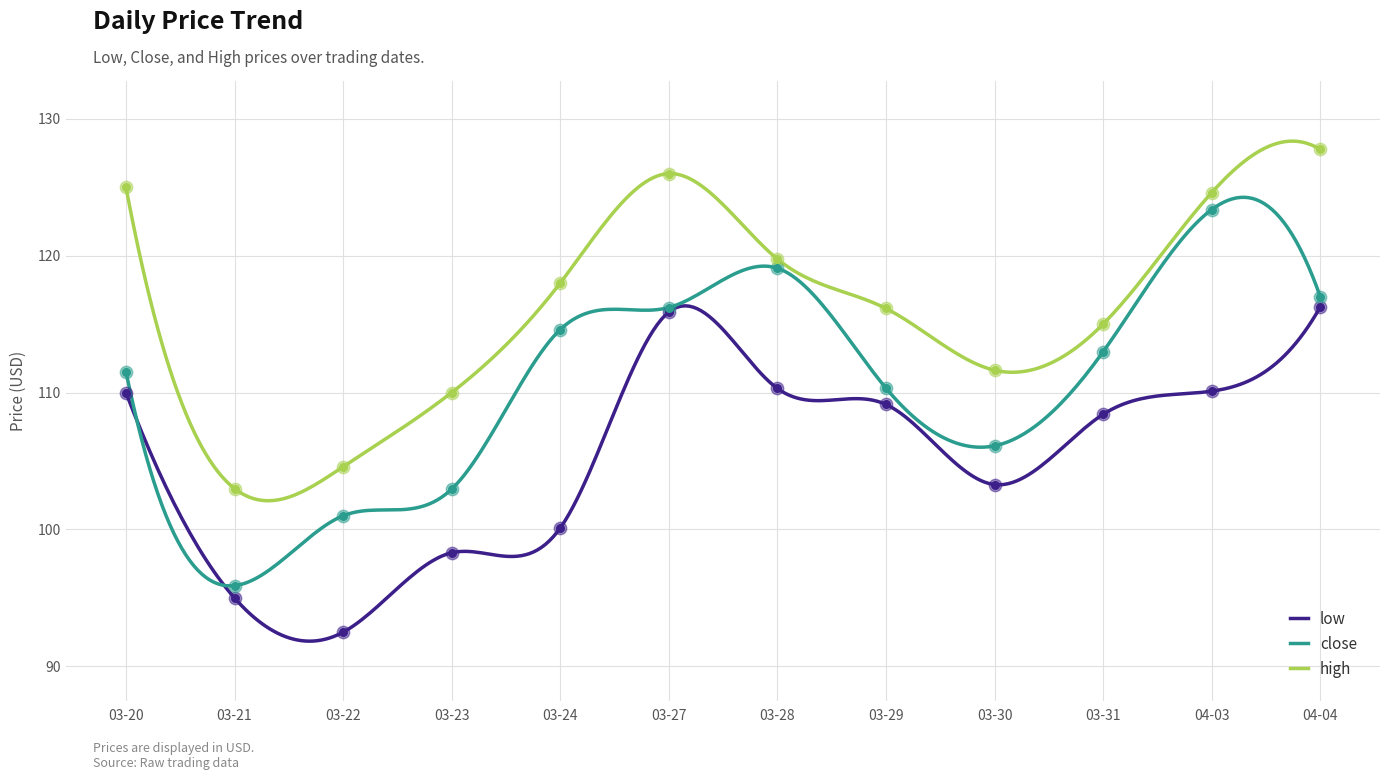

Which series contains the lowest Y value?

low